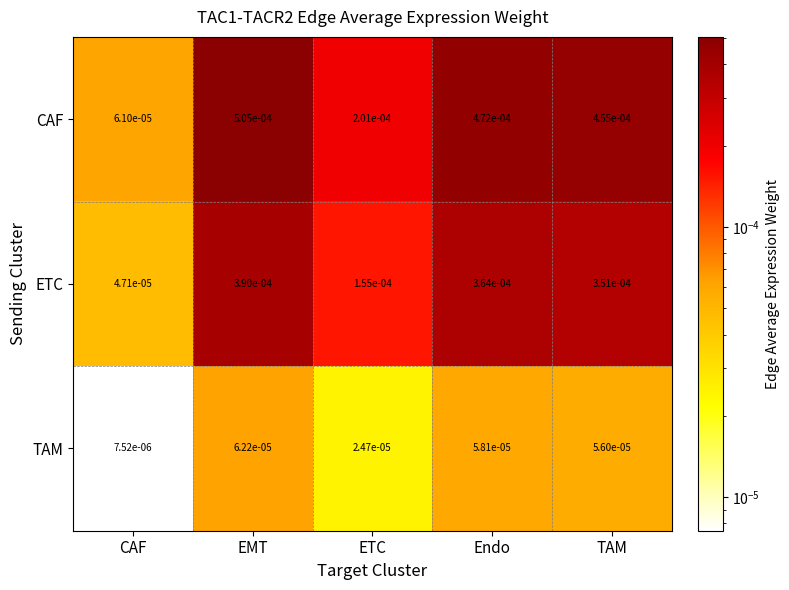

Is the value of ETC at ETC greater than the value of CAF at CAF?

Yes